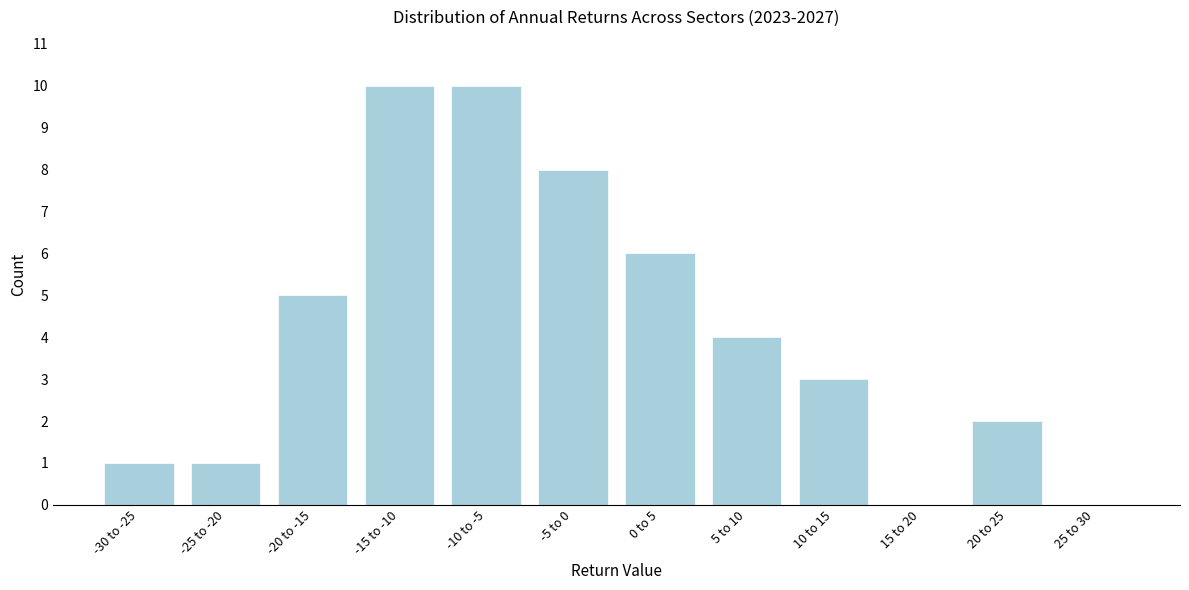

Reading left to right, transcribe all the data shown in this chart.

-30 to -25=1	-25 to -20=1	-20 to -15=5	-15 to -10=10	-10 to -5=10	-5 to 0=8	0 to 5=6	5 to 10=4	10 to 15=3	15 to 20=0	20 to 25=2	25 to 30=0